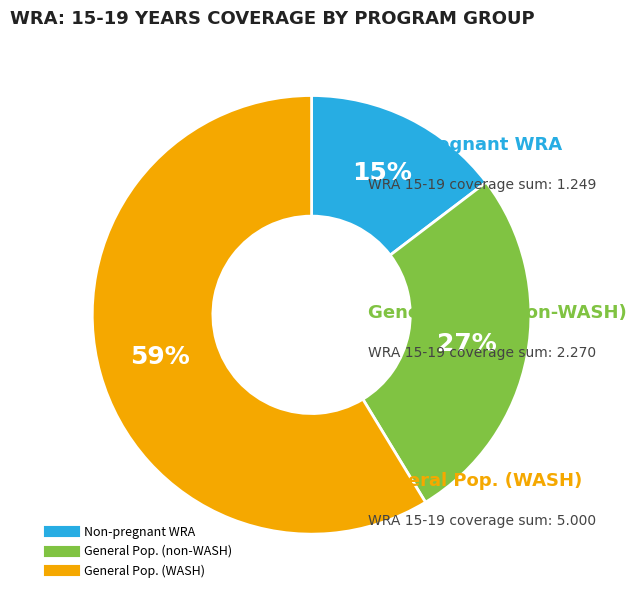

To the nearest percent, what is the difference between the largest and smallest slice percentages?

44%